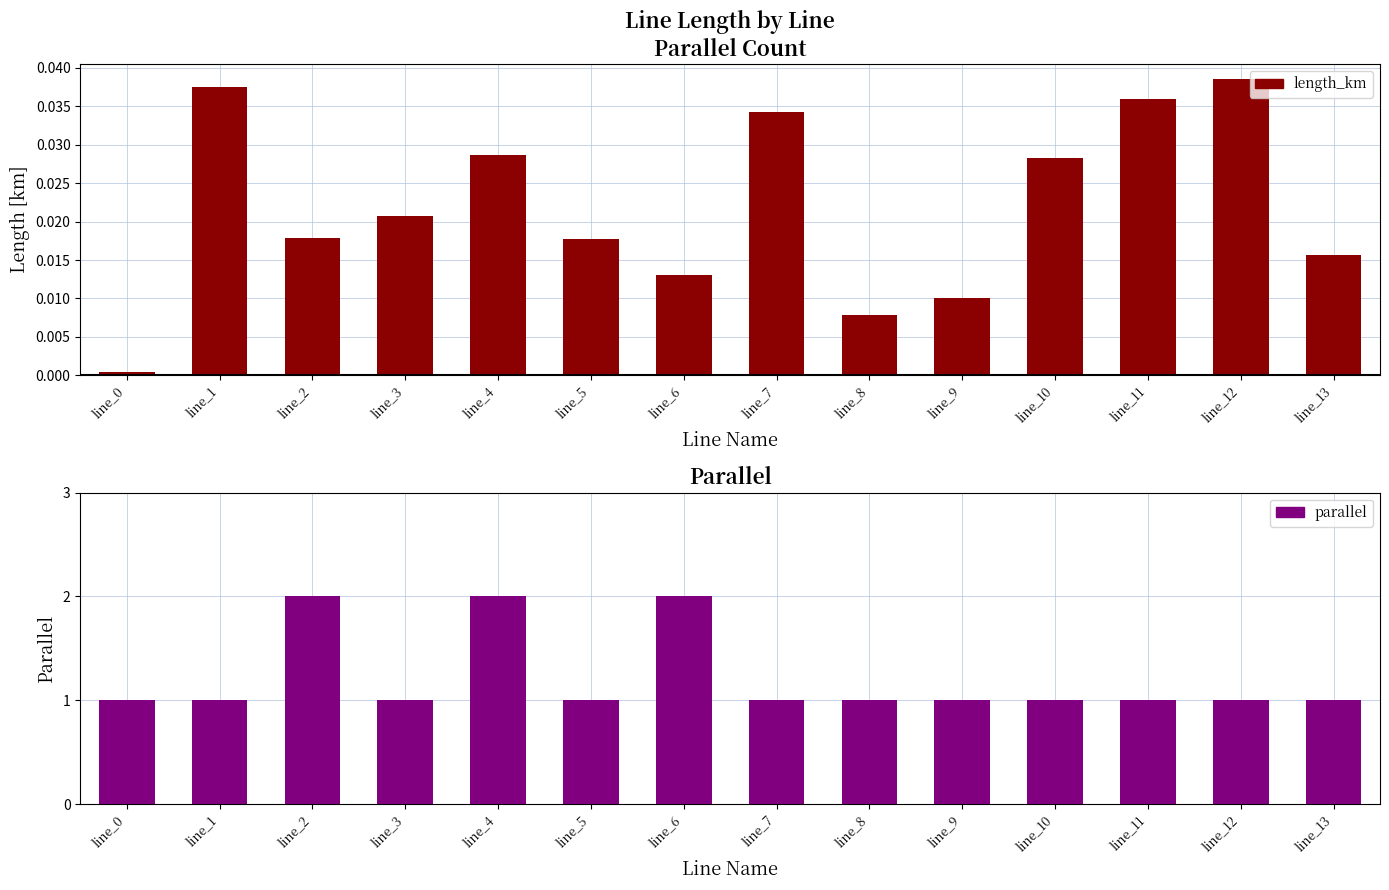

Which series has the largest total across all categories?

parallel